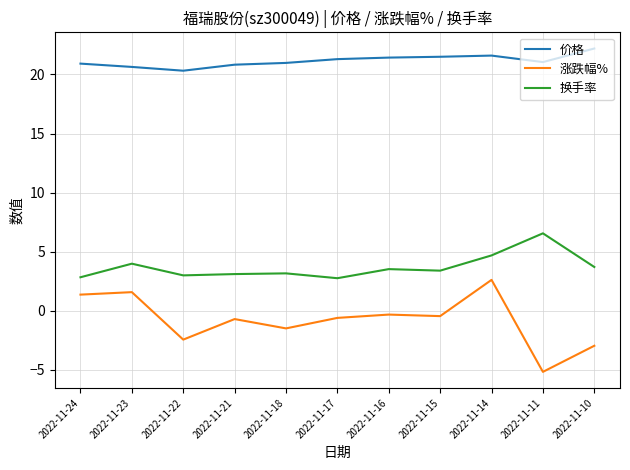

What is the approximate value of 价格 at 2022-11-22?

20.3